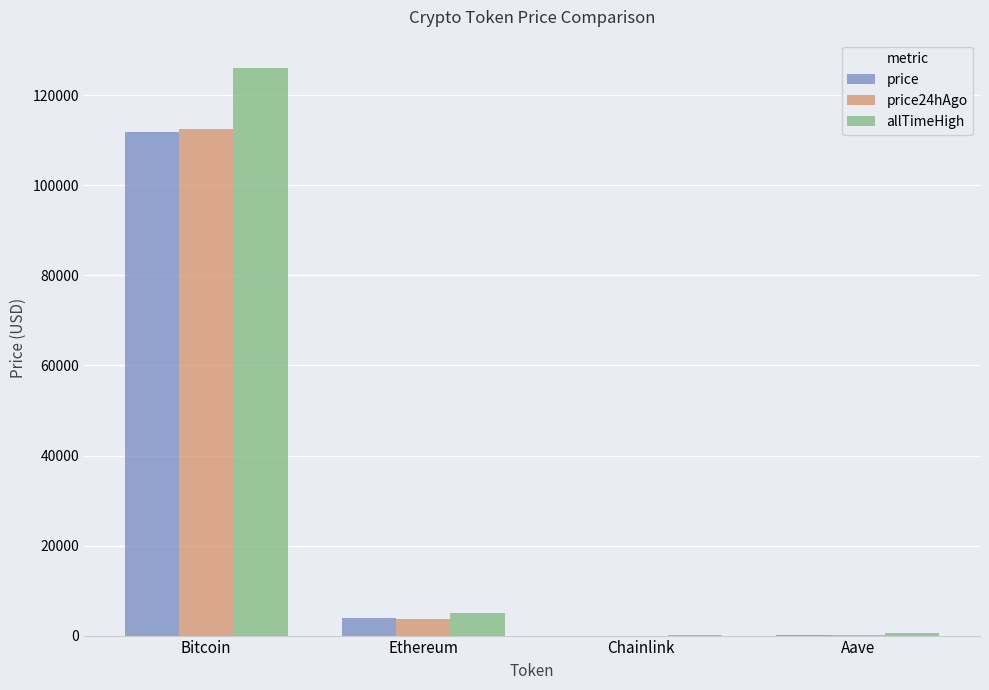

Where is allTimeHigh nearest to the value 63066?

Ethereum